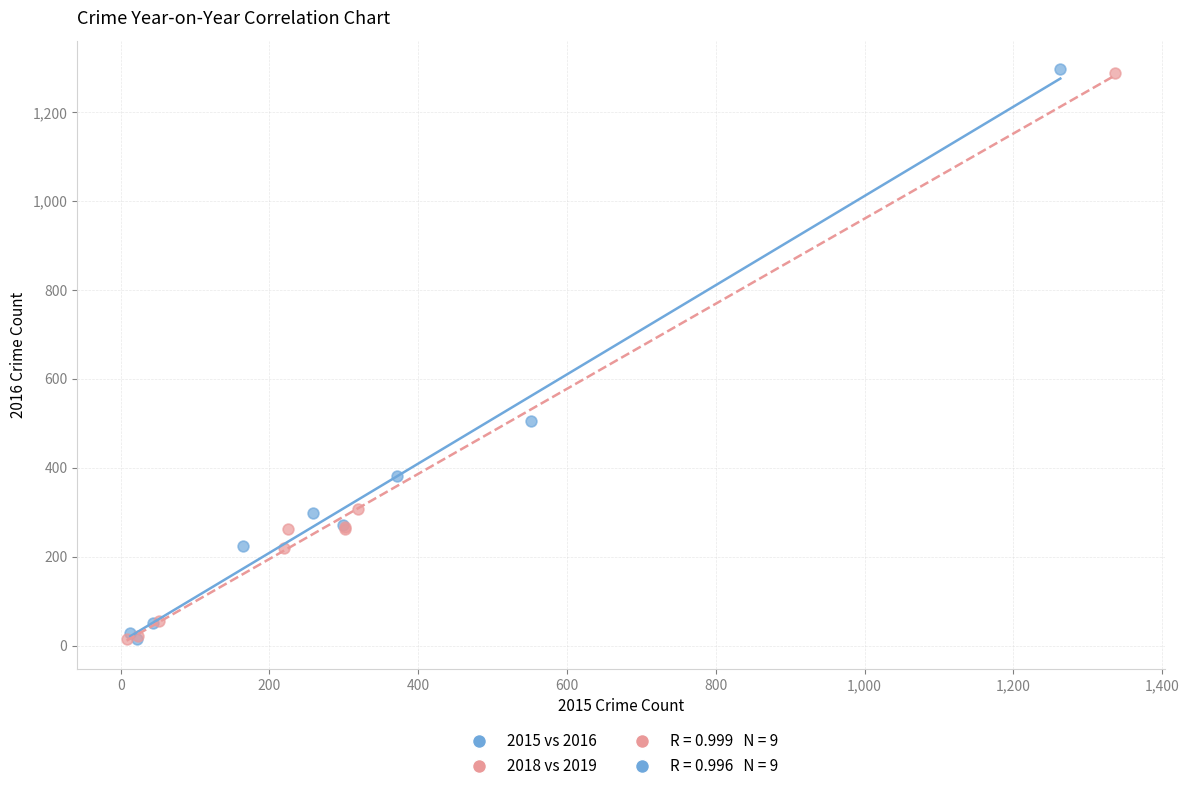

Which series has the widest spread of Y values?

2015 vs 2016